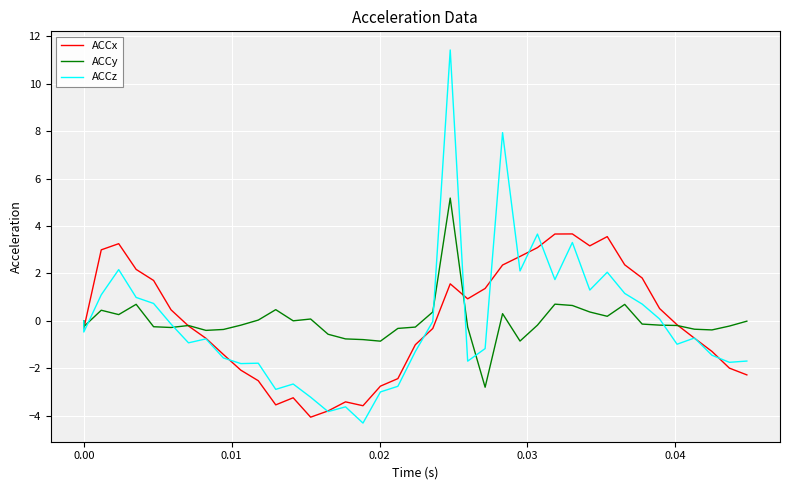

Which series has the largest total across all categories?

ACCy